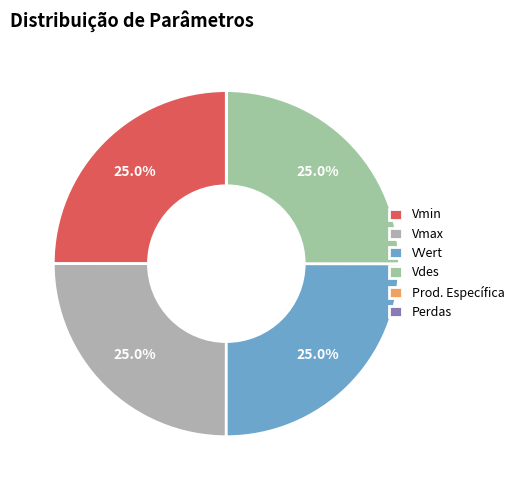

Is there a majority slice in this chart?

No